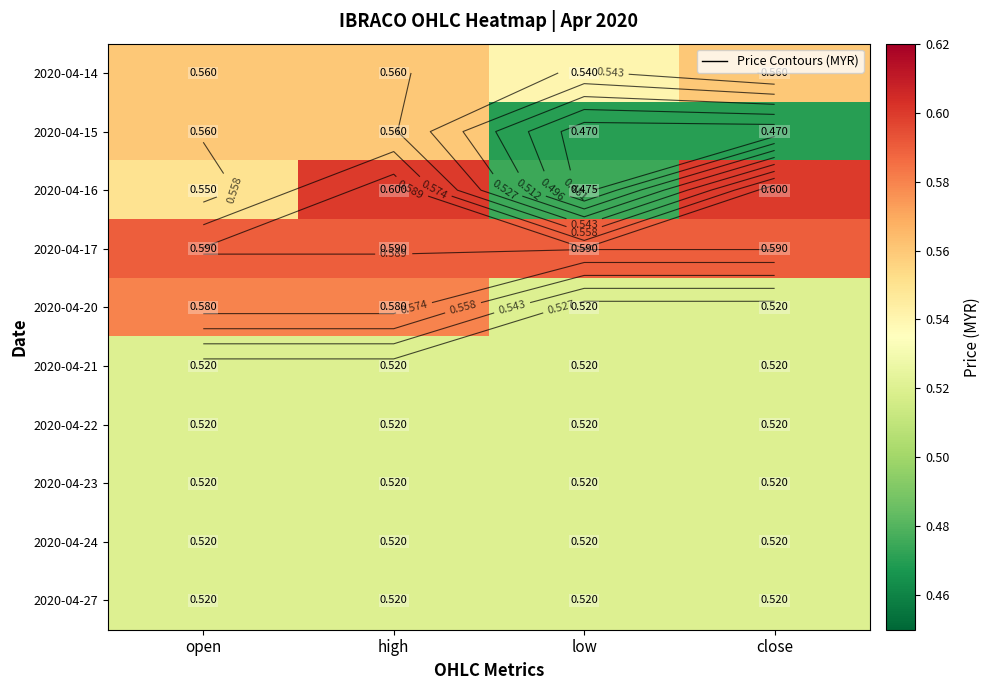

What is the maximum value for 2020-04-24?

0.5